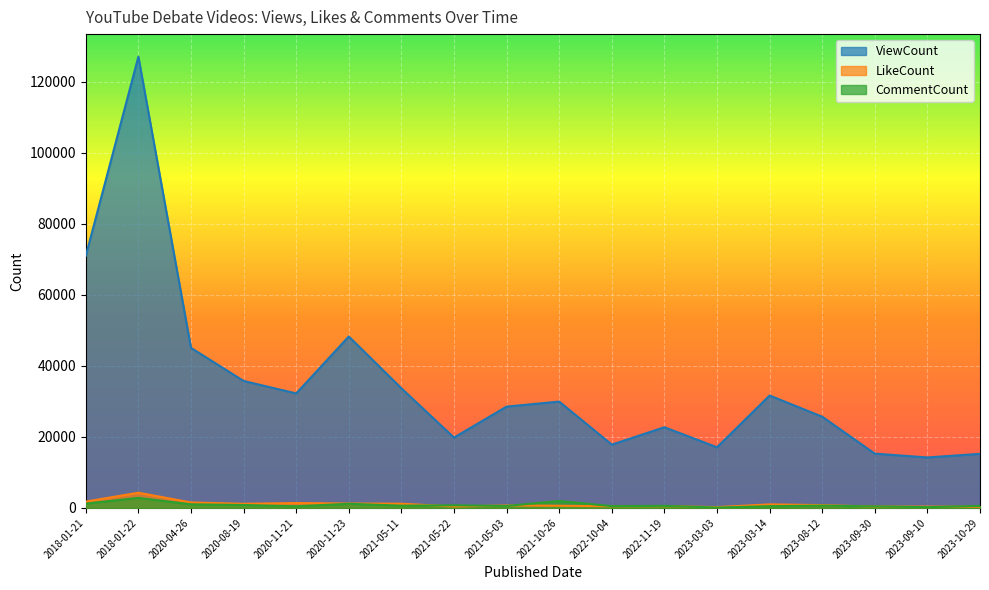

How many lines are shown in the chart?

3